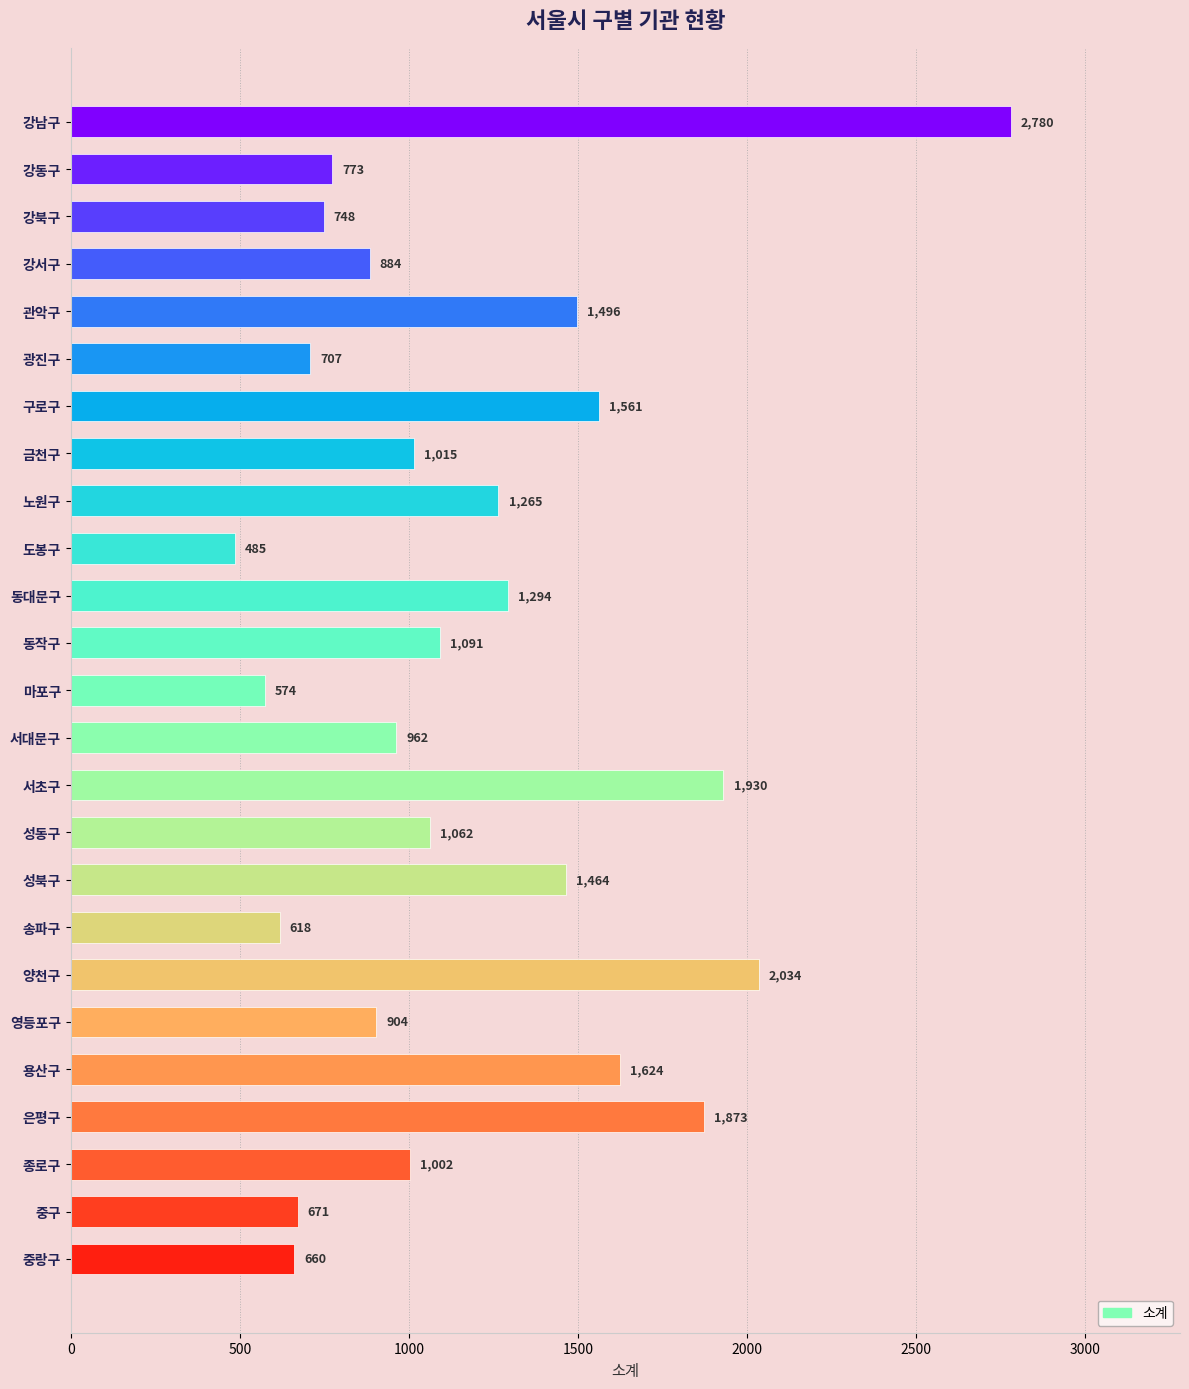

Reading top to bottom, transcribe all the data shown in this chart.

2780	773	748	884	1496	707	1561	1015	1265	485	1294	1091	574	962	1930	1062	1464	618	2034	904	1624	1873	1002	671	660